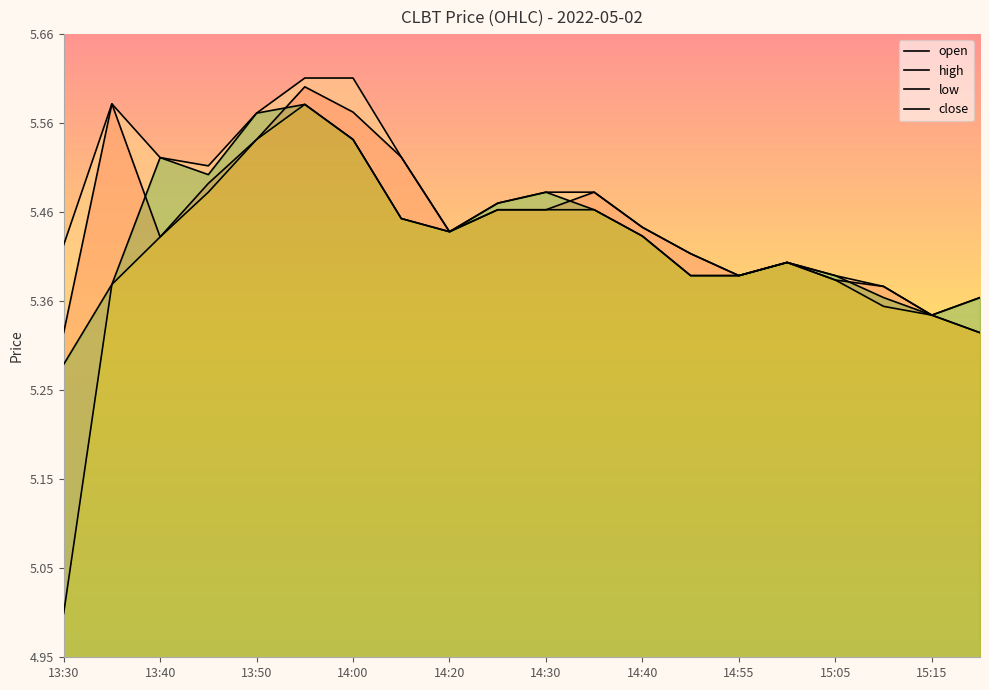

How many lines are shown in the chart?

4